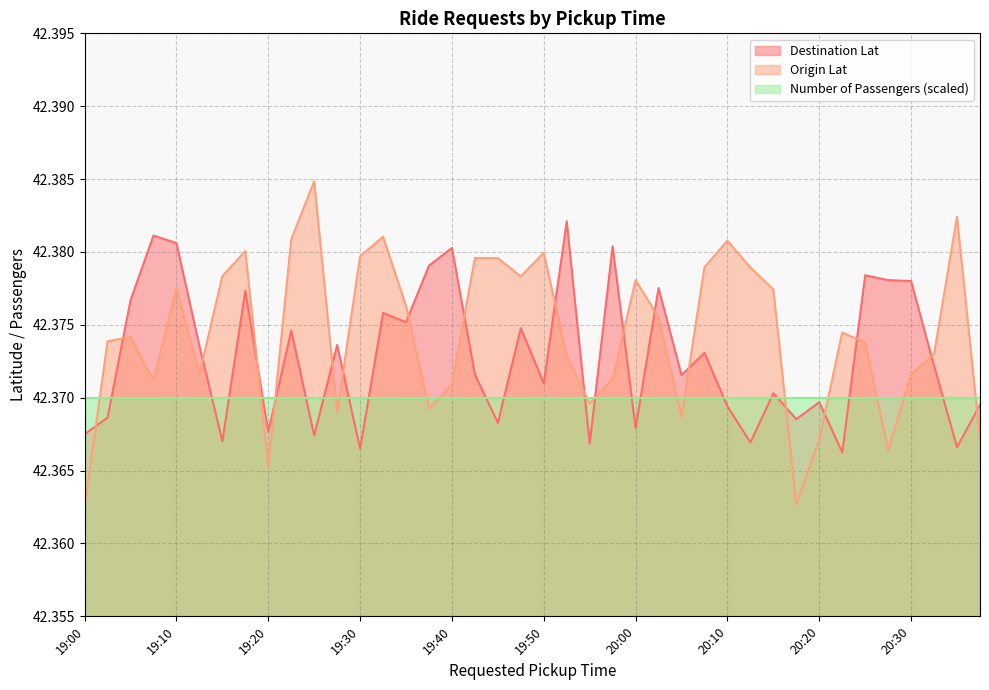

What are all the series names shown in the legend?

Destination Lat, Origin Lat, Number of Passengers (scaled)